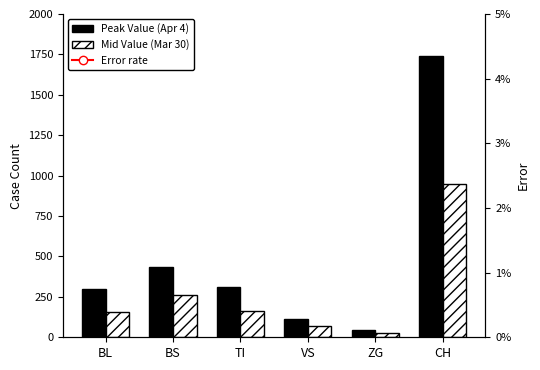

Which series changed the most between BS and TI?

Peak Value (Apr 4)